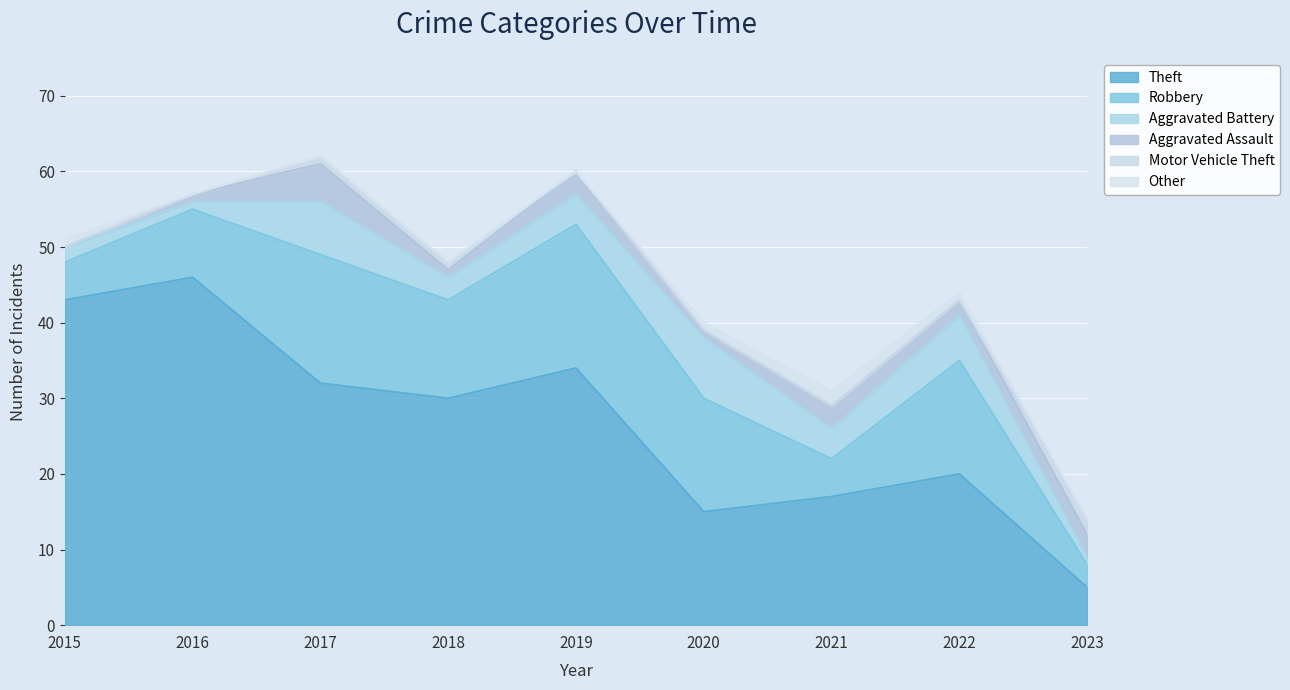

How many data points in Other are above 0?

4